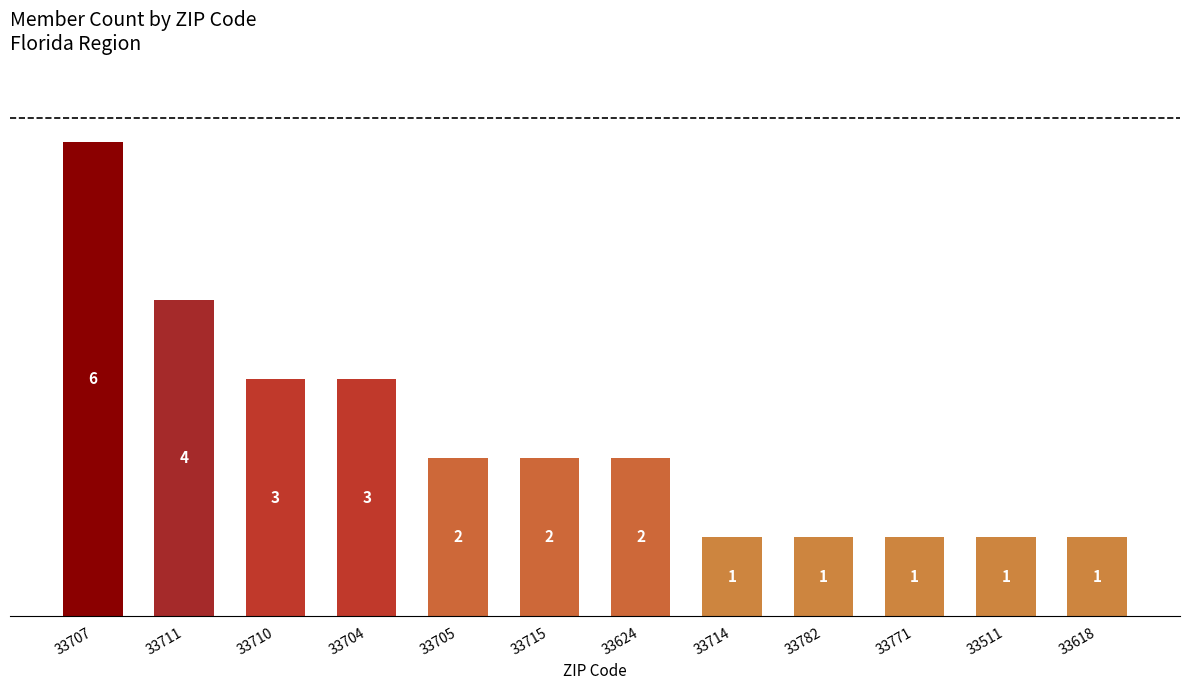

Which category has the highest value across all series?

33707